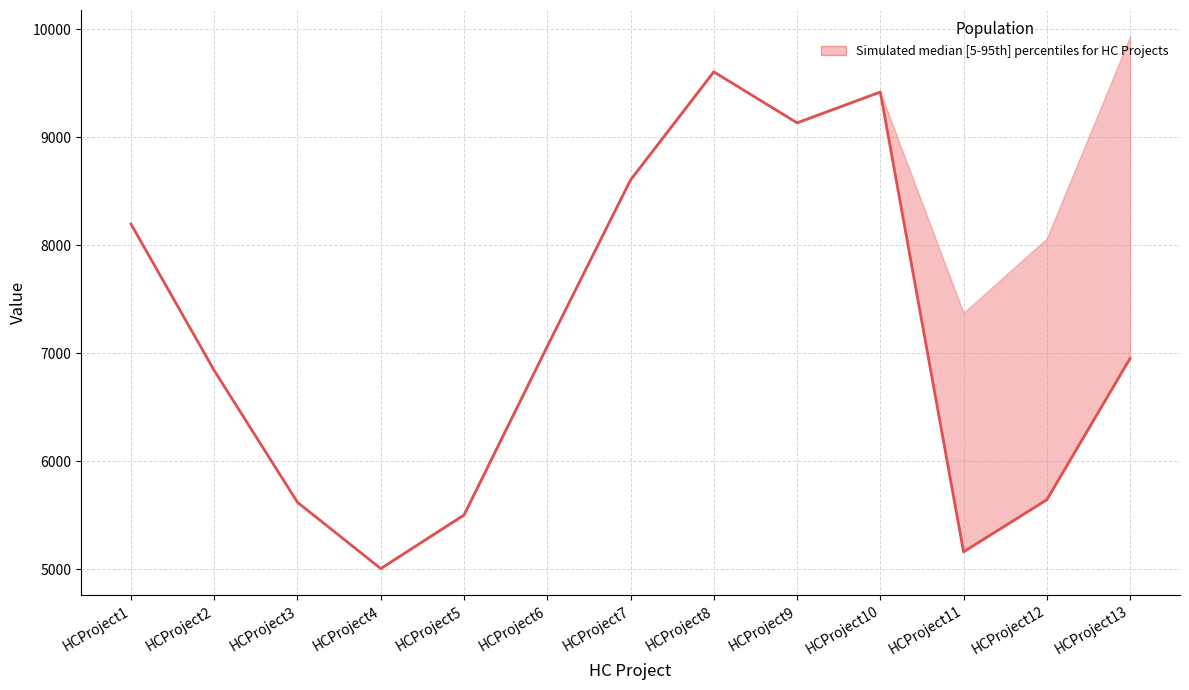

Does the chart have visible grid lines?

Yes